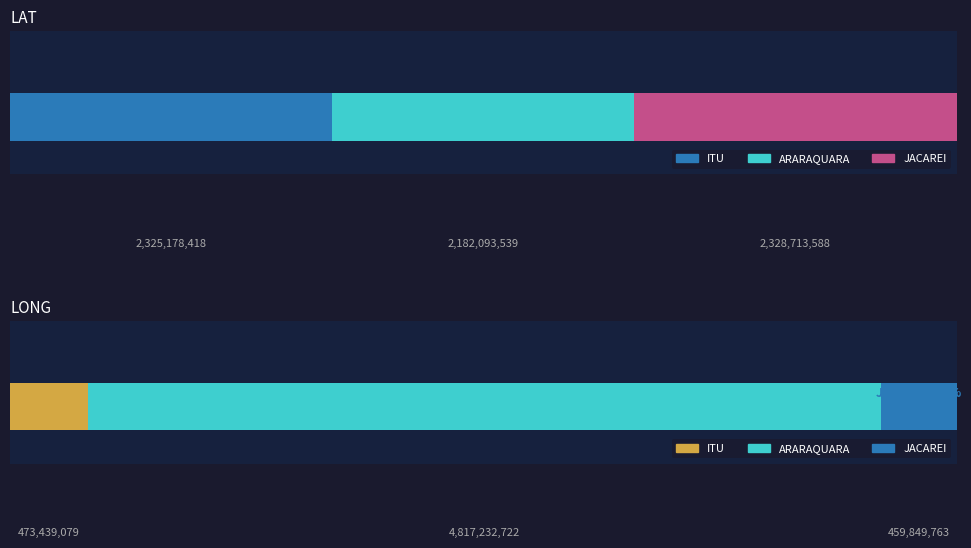

True or false: LAT has a value of -605783139 at ARARAQUARA.

False